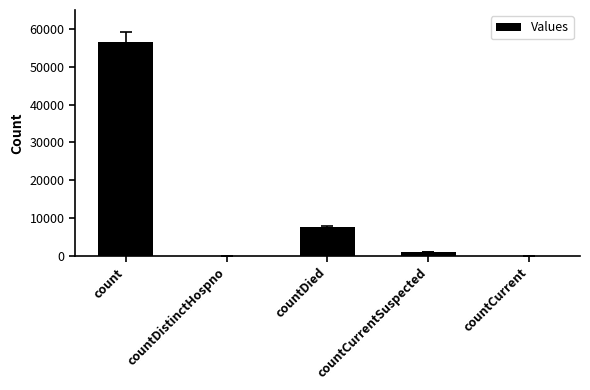

Between countDied and countCurrent, which is larger?

countDied